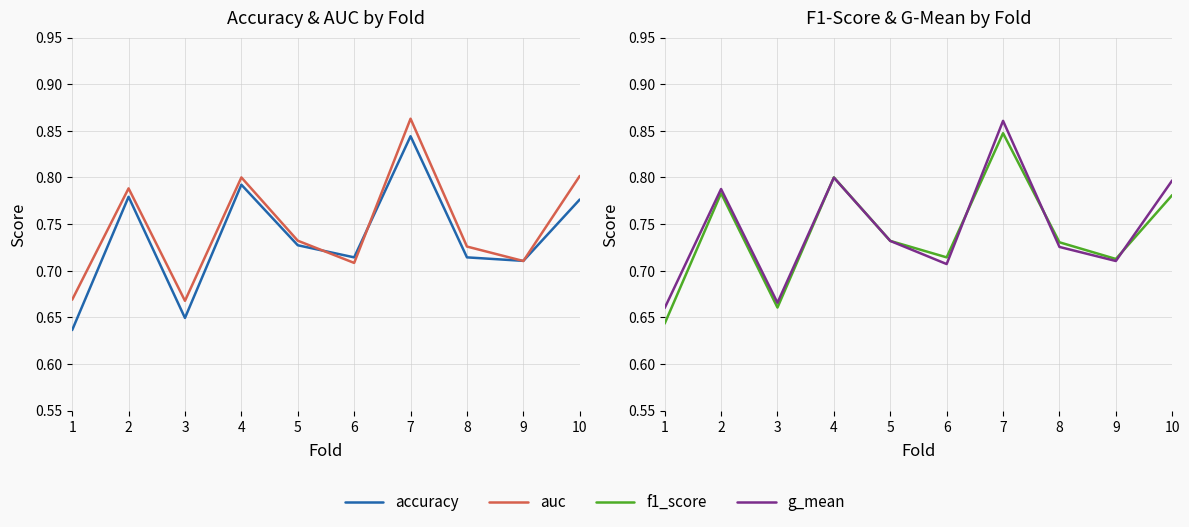

In g_mean, how many points are higher than both neighbors (excluding endpoints)?

3